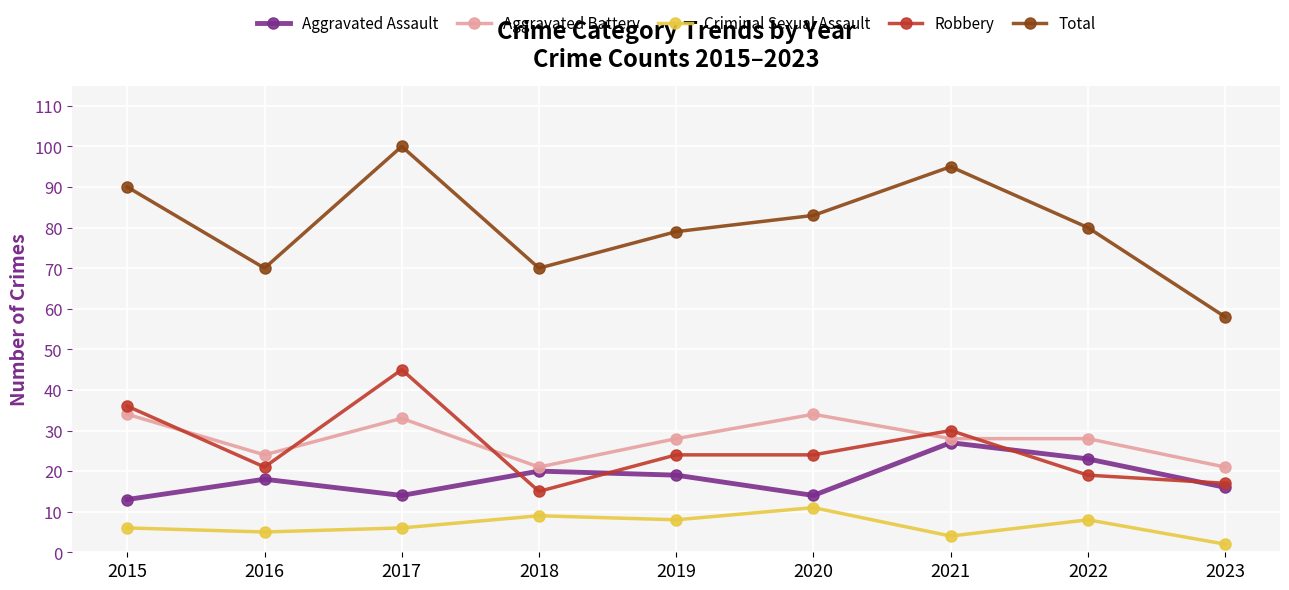

How many data points does each series have?

9